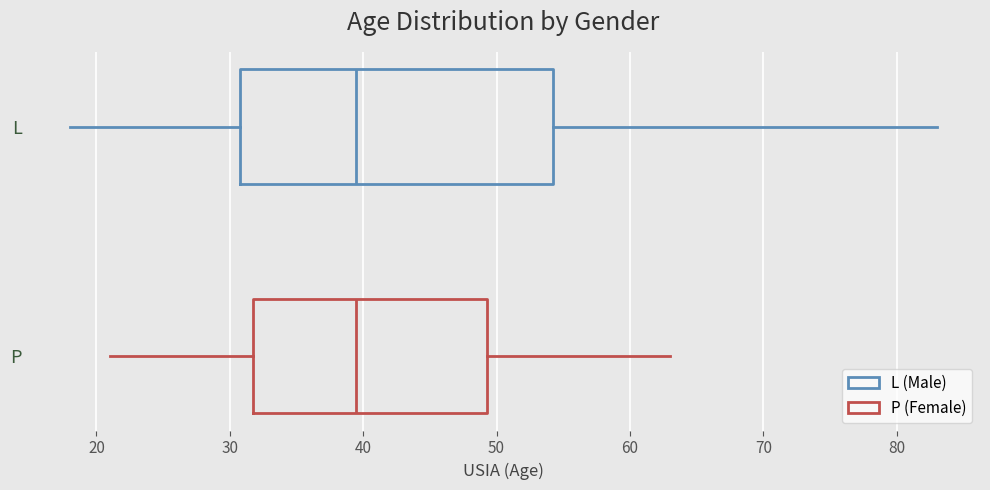

Reading bottom to top, transcribe this box plot: for each box, give where its median line is, the range the box spans, and where its two whiskers end, as read against the x-axis. The values are not printed on the chart, so give them approximately, as read against the axis.

P: median 40, box 32 to 49, whiskers 21 to 63
L: median 40, box 31 to 54, whiskers 18 to 83